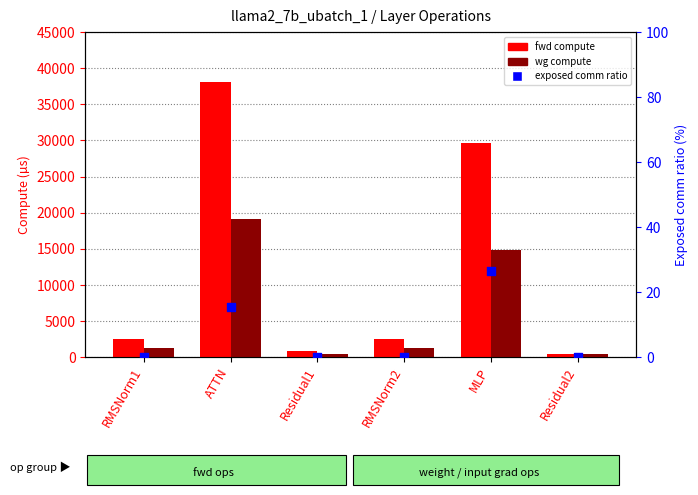

At which category is the sum across all series the highest?

ATTN